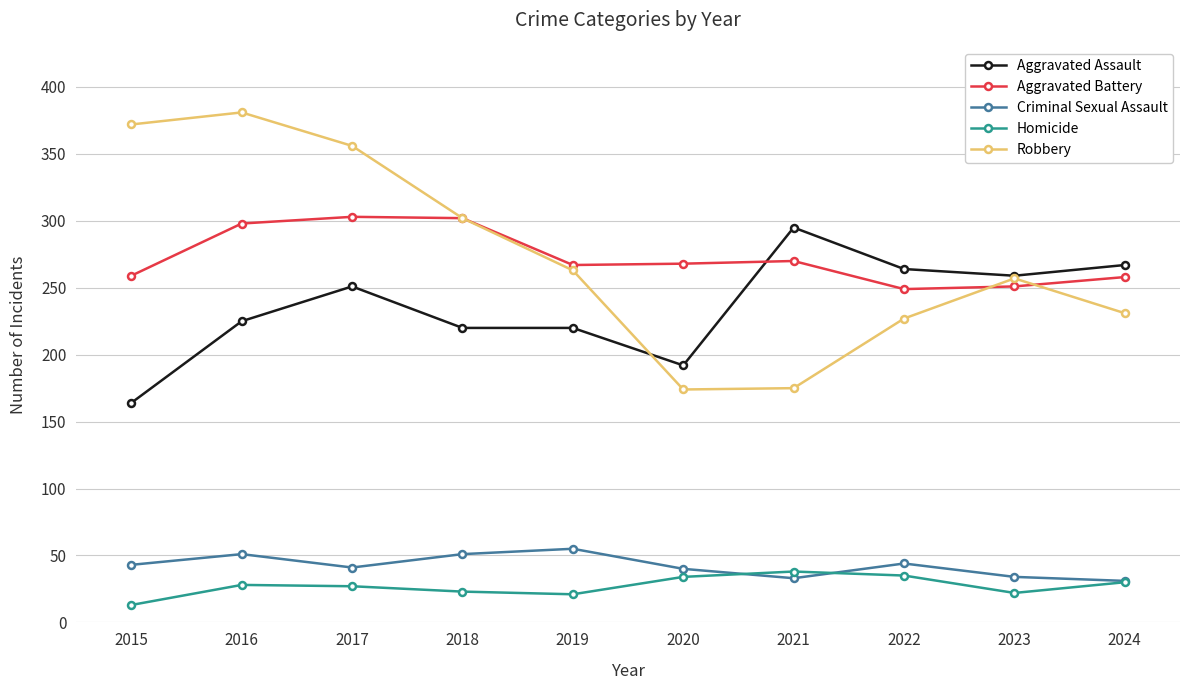

Count the number of data series in this chart.

5